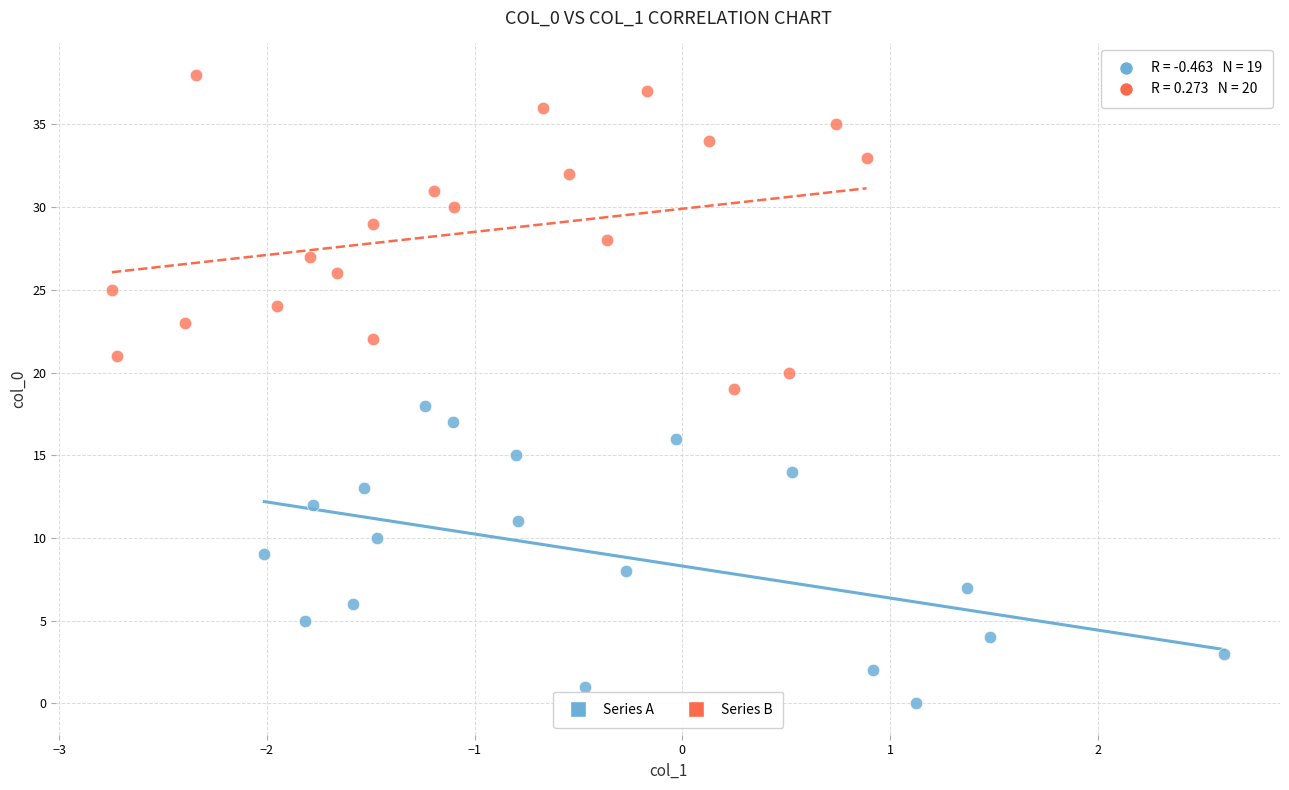

Which series reaches the maximum Y coordinate?

Series B